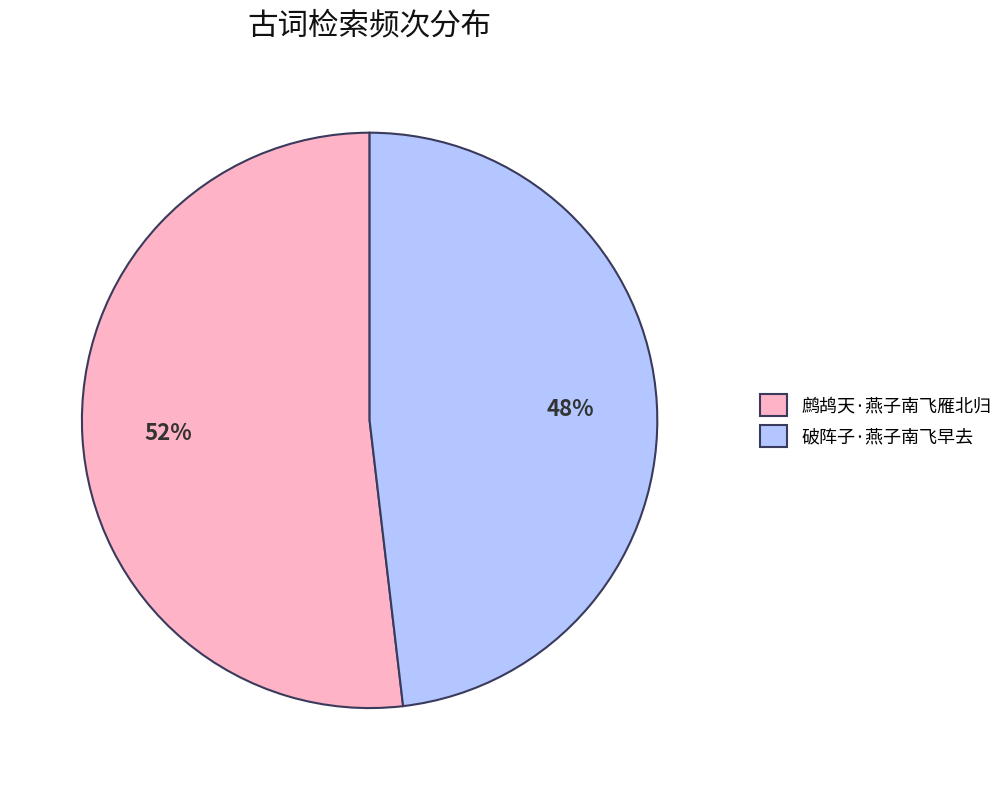

To the nearest percent, what is the combined percentage of 鹧鸪天·燕子南飞雁北归 and 破阵子·燕子南飞早去?

100%